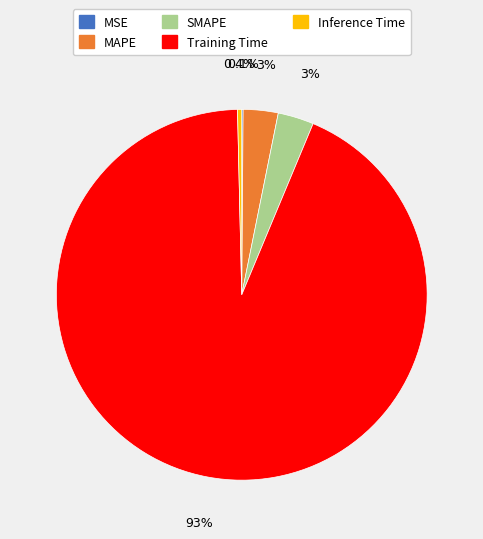

Which category has the biggest portion of the pie?

Training Time